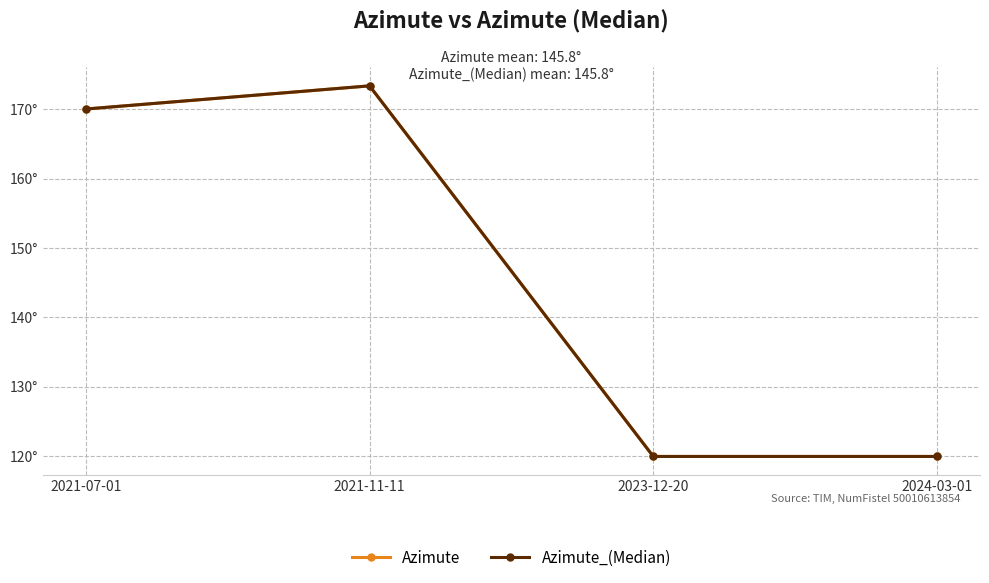

Which category has the highest value across all series?

2021-11-11